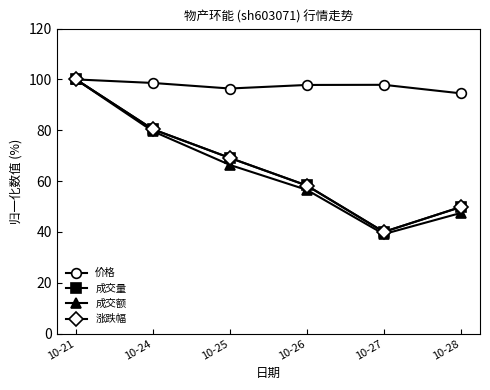

What is the value of the 价格 point at the 1st from the left?

100.0